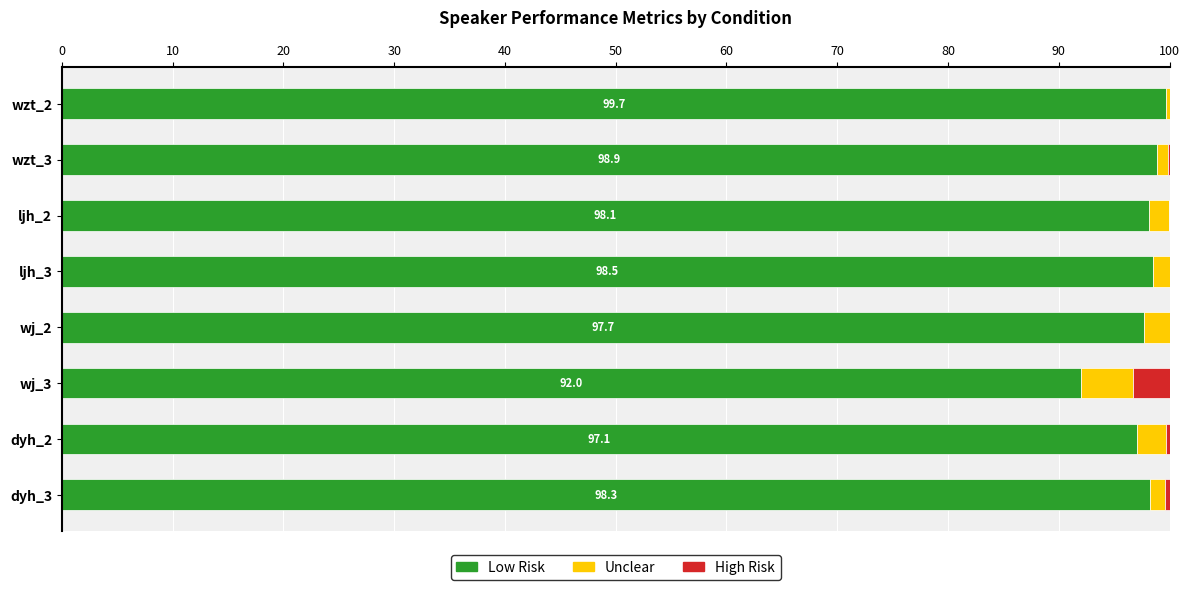

What is the total value across all series at wj_2?

100.0